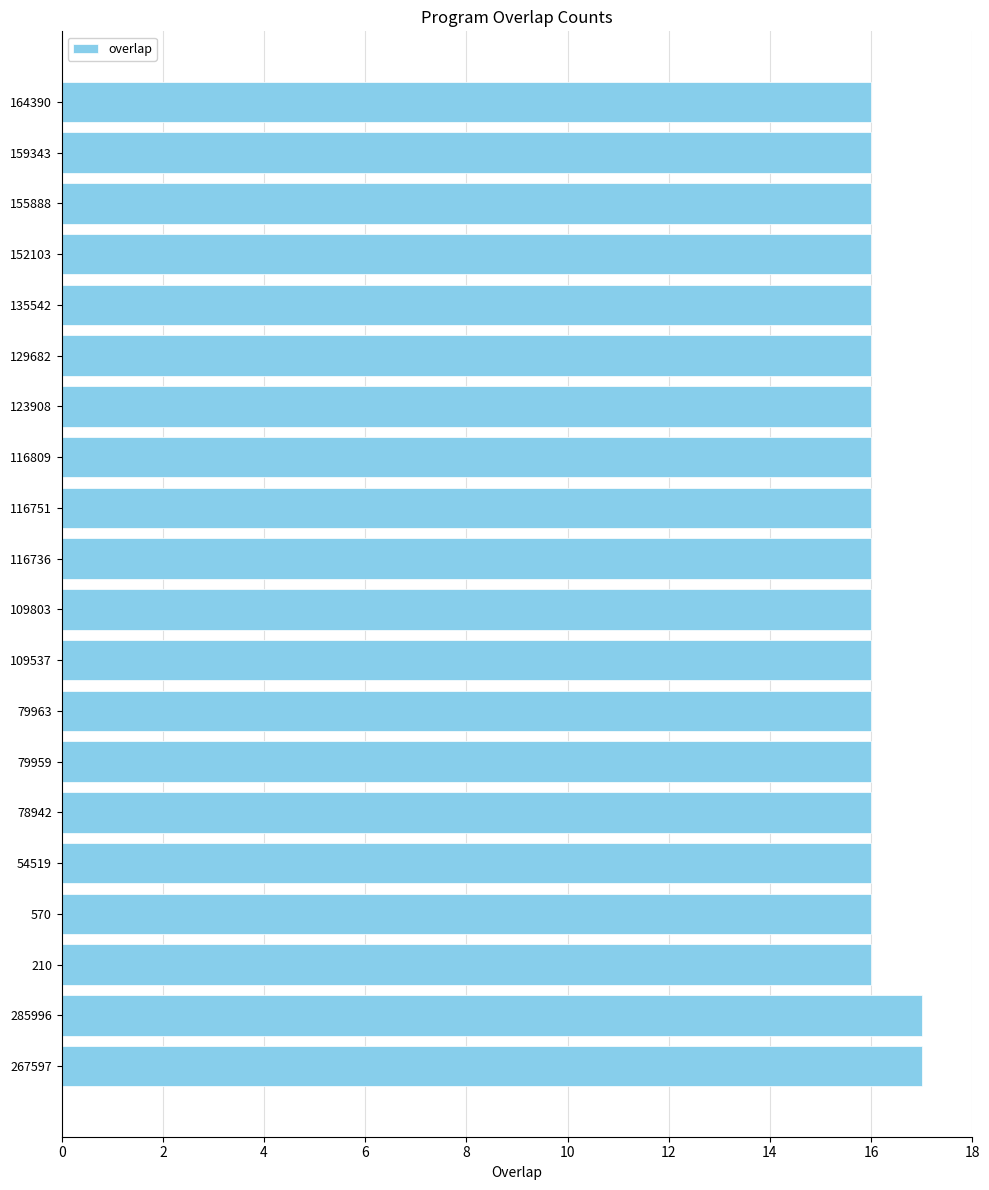

What is the minimum value shown in the chart?

16